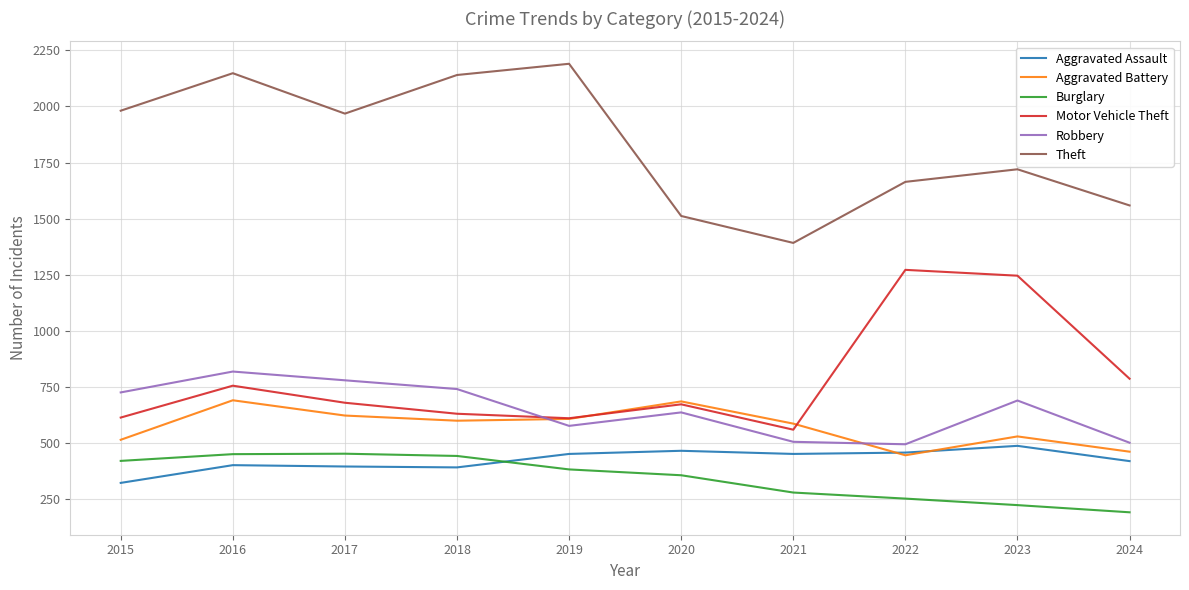

Which category has the lowest value across all series?

2024